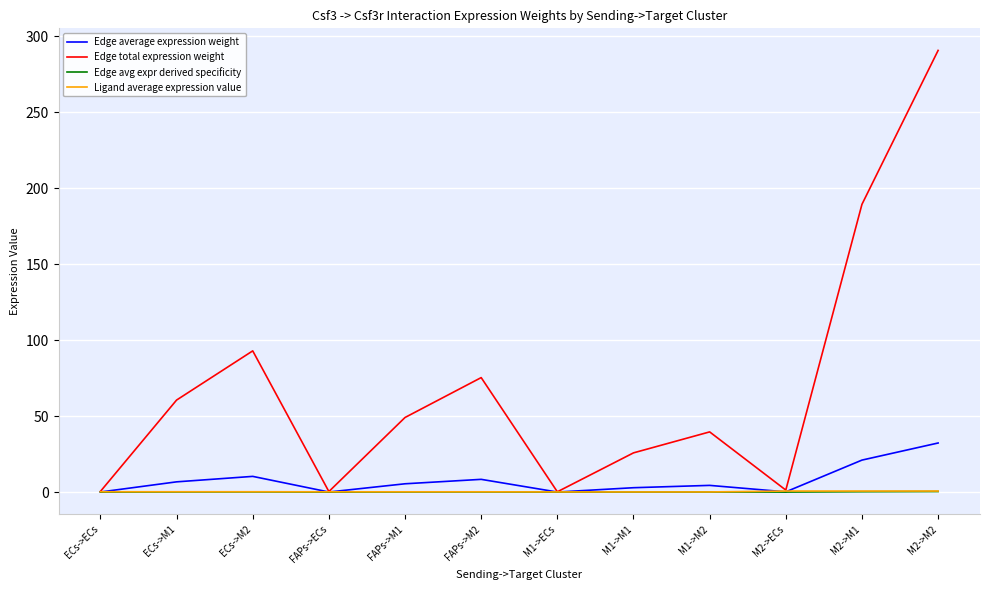

At how many categories does at least one series exceed 118?

2